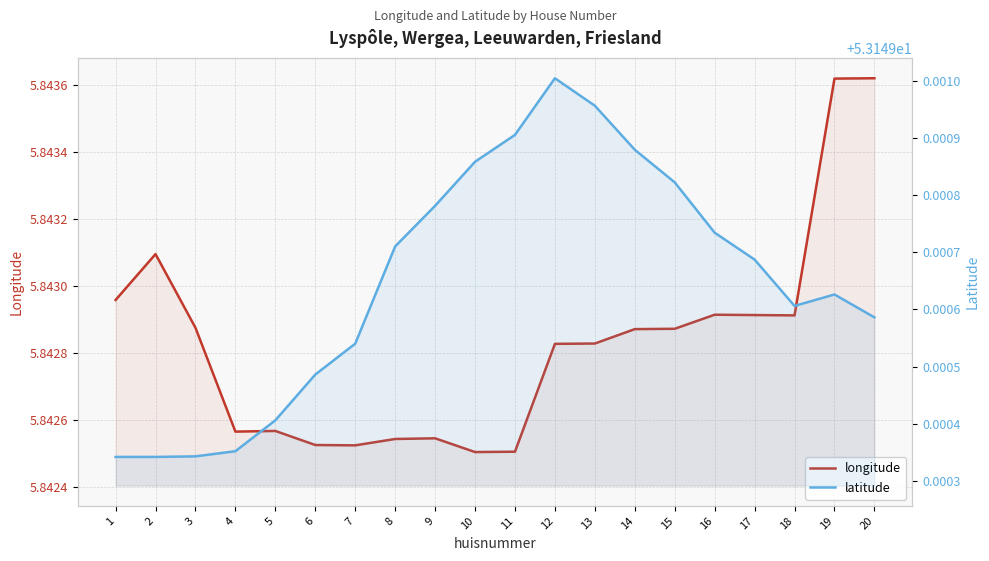

Which series changed the most between 5 and 16?

longitude